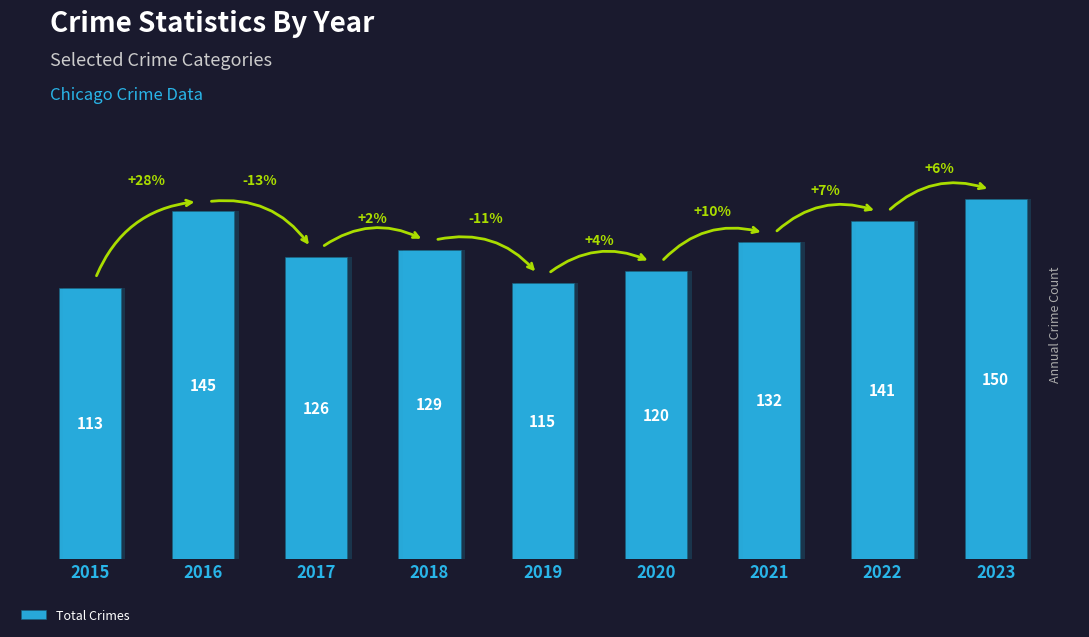

How many values are between 120 and 141?

5